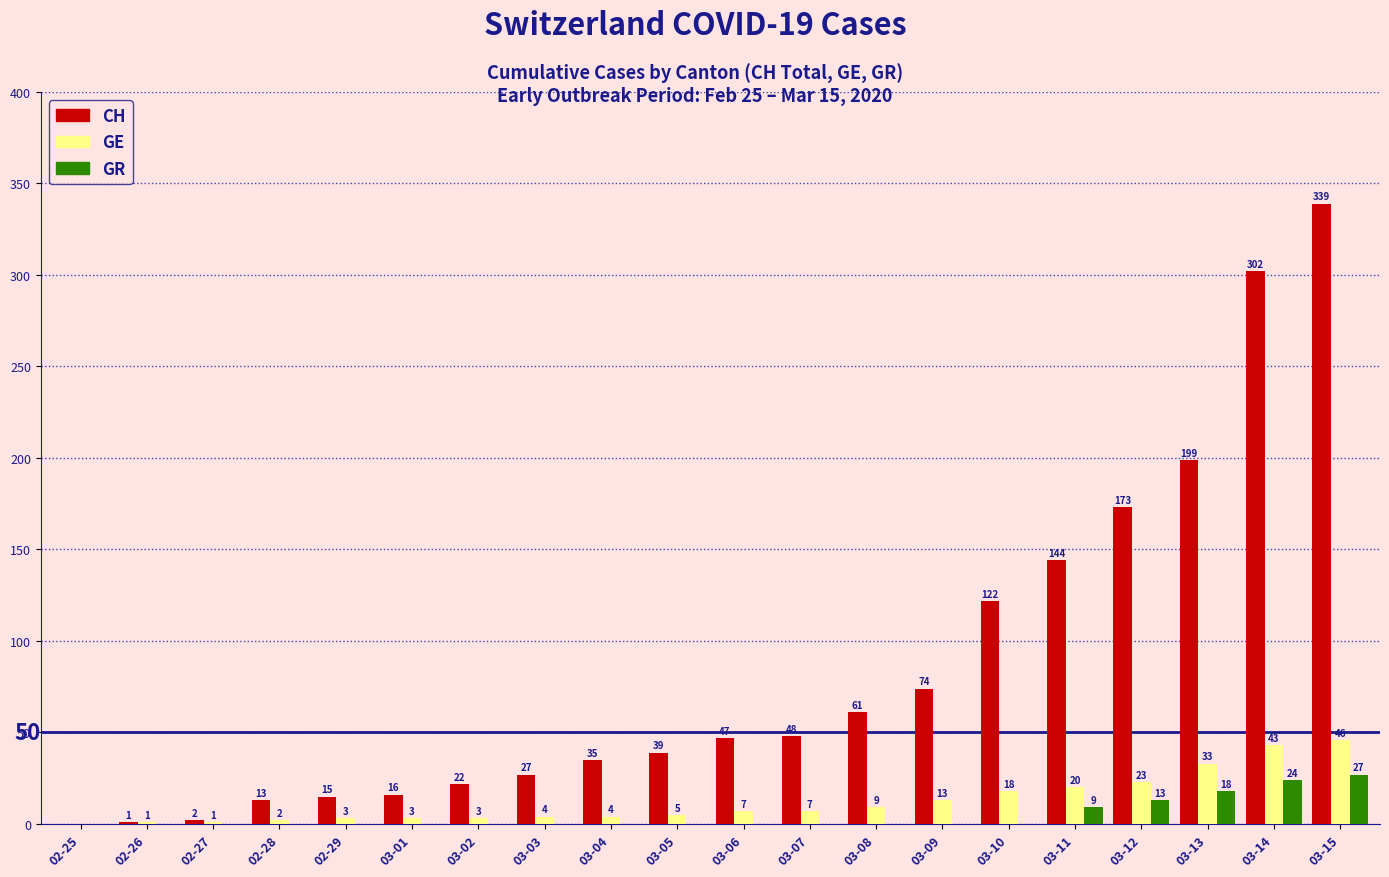

What are all the series names shown in the legend?

CH, GE, GR